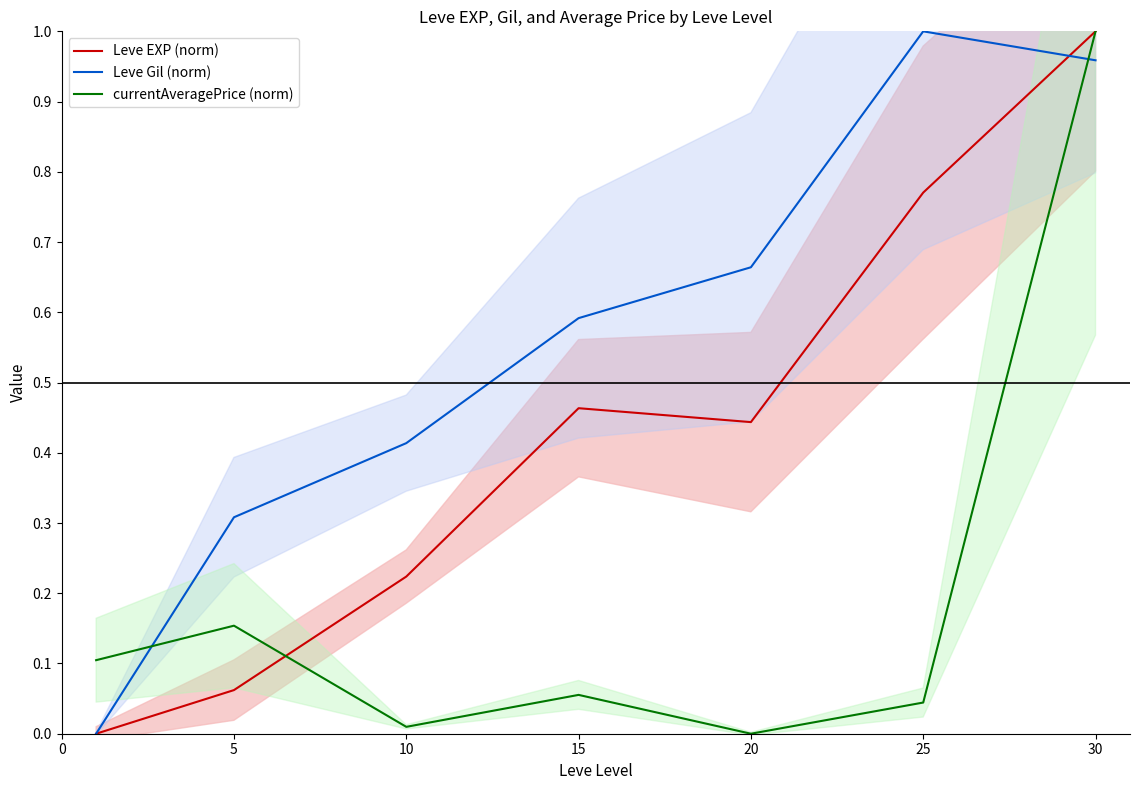

True or false: Leve EXP (norm) has a value of 0.6 at 15.

False